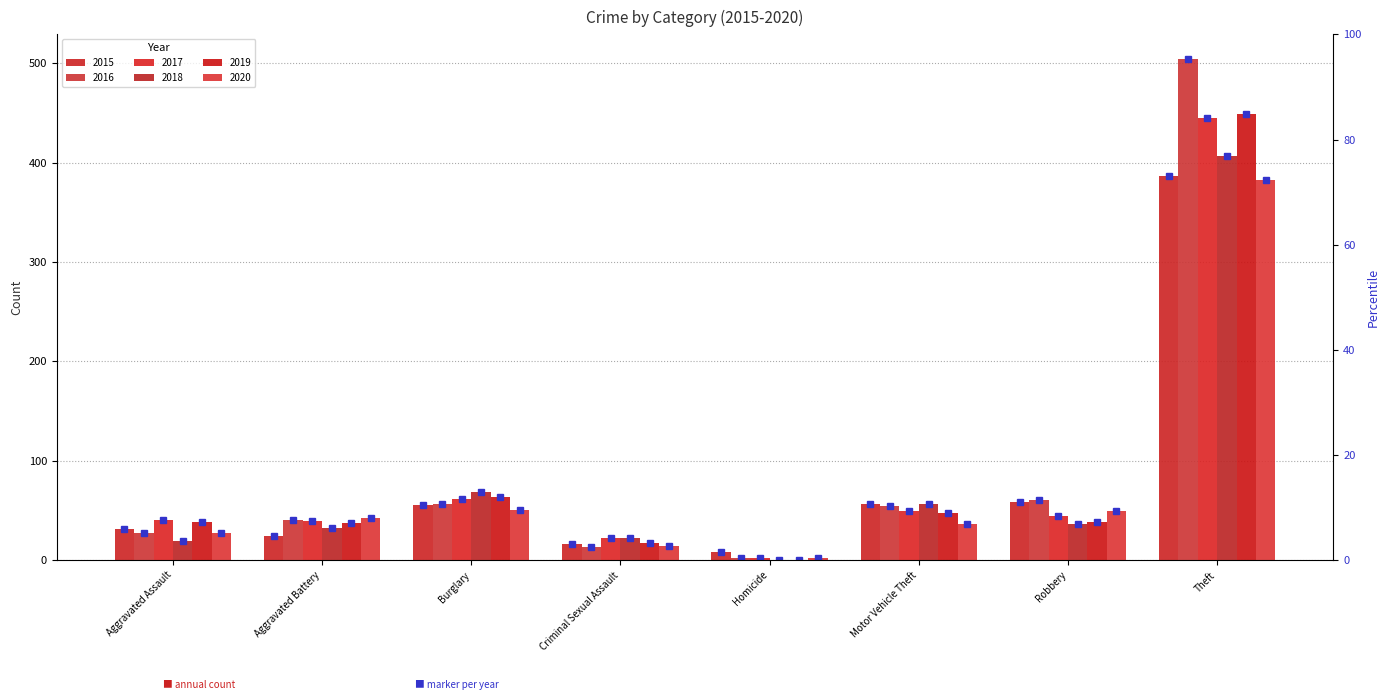

What value does the 2016 series have at Burglary, to the nearest 10?

60